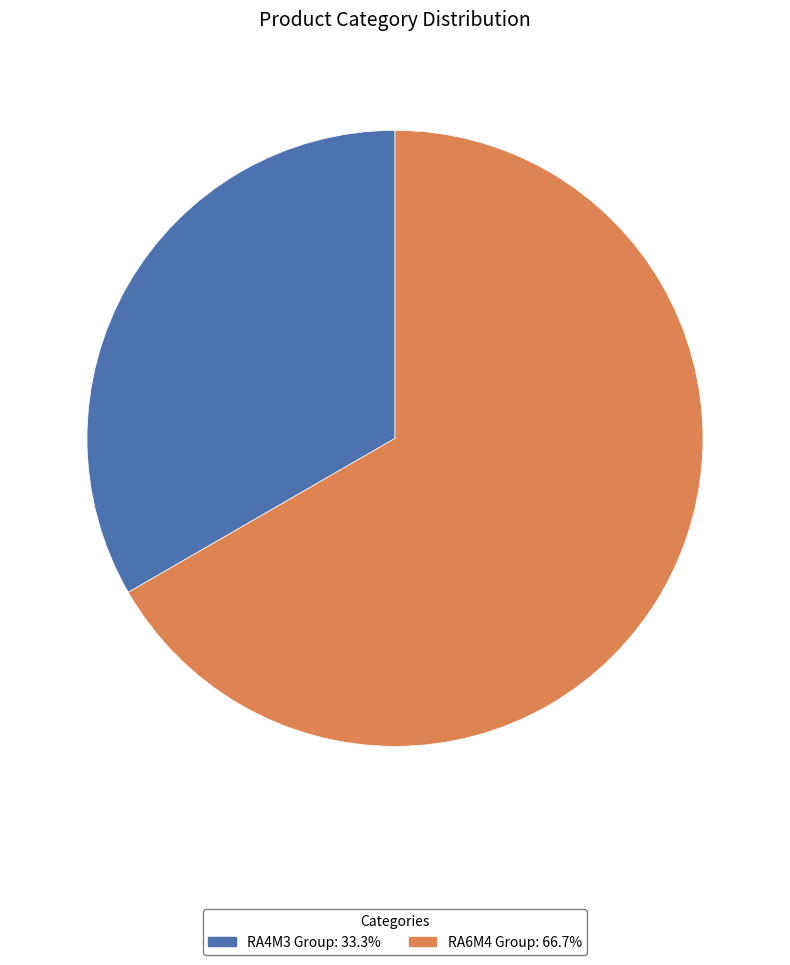

How many segments does this pie chart have?

2